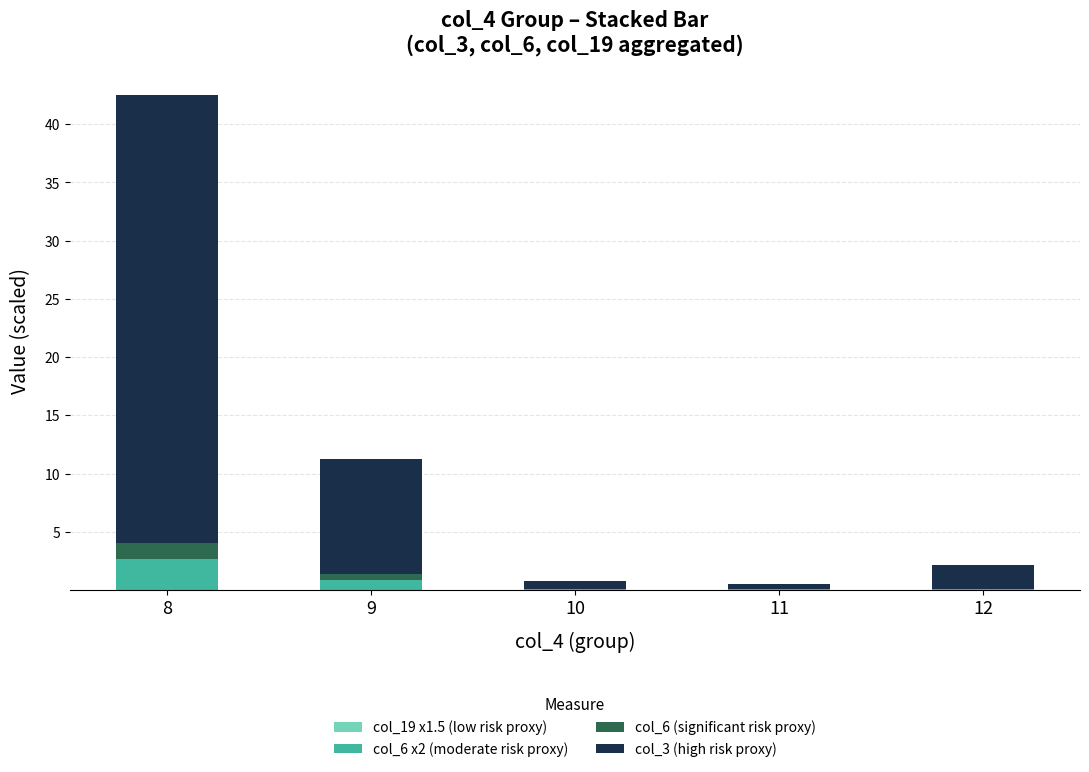

Are the bars horizontal?

No